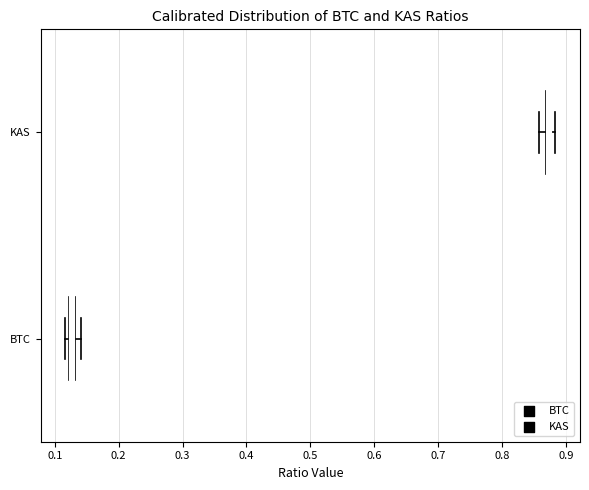

Where is the right edge of the box for KAS on the x-axis? The values are not printed on the chart, so give them approximately, as read against the axis.

0.88